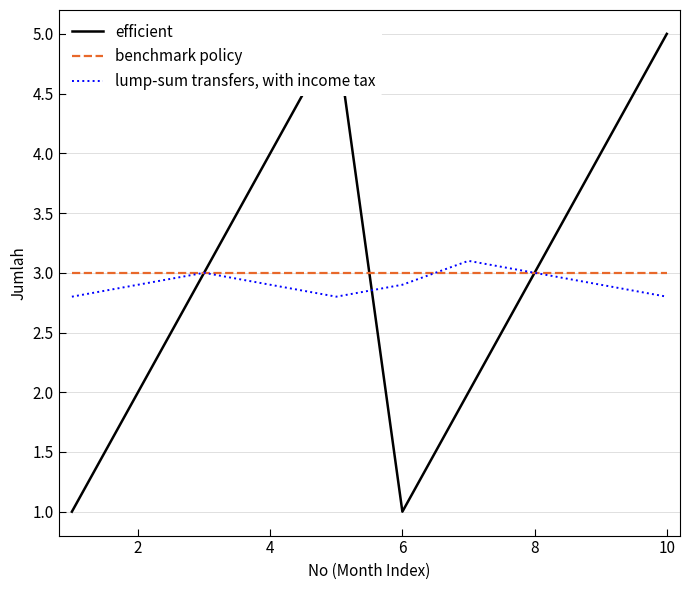

Is it true that benchmark policy equals 5.1 at 4?

False